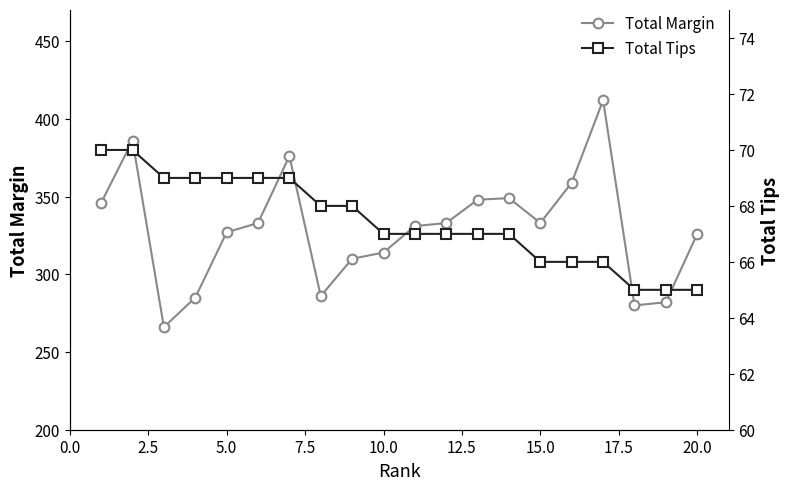

What is the highest value of the Total Margin series?

412